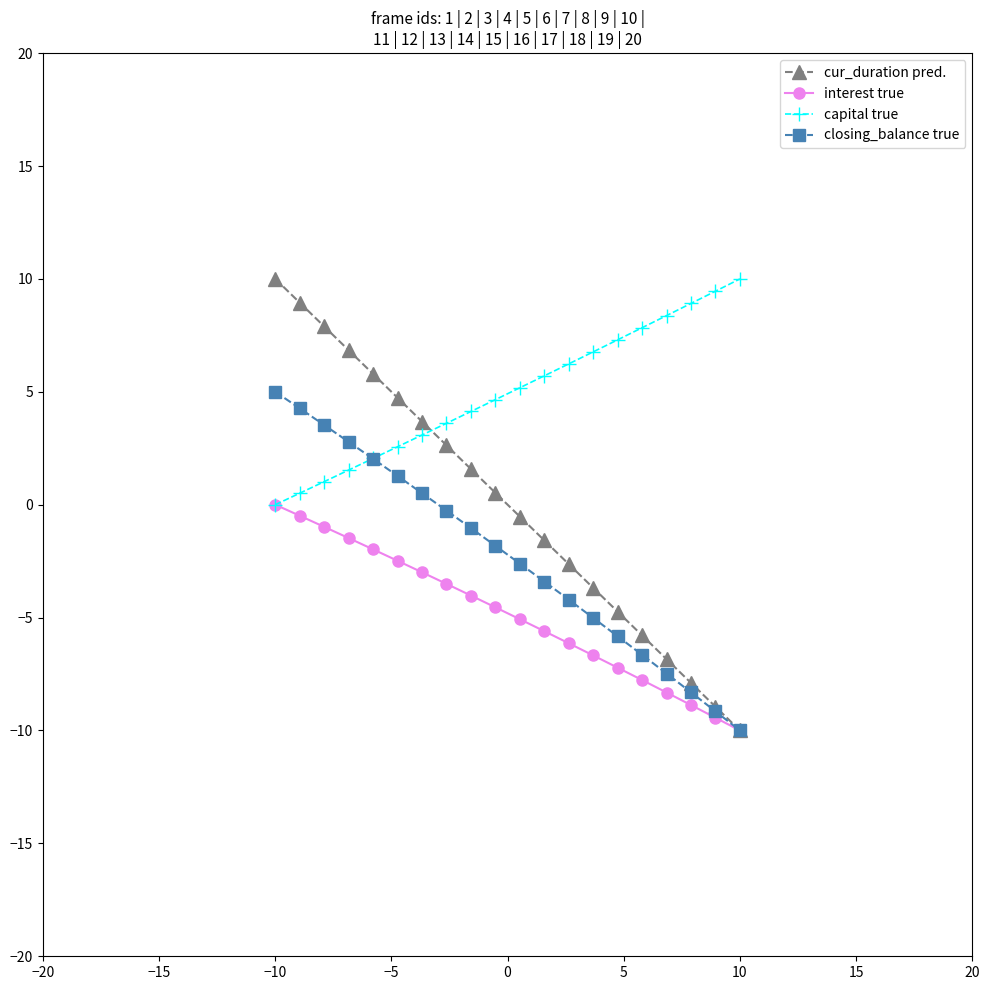

Which series has the largest total across all categories?

capital true